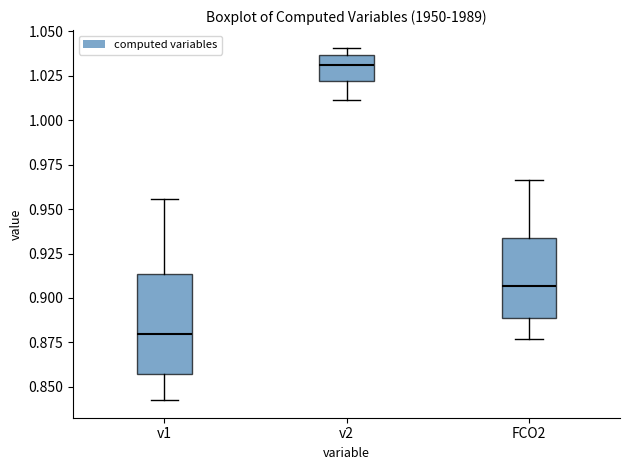

Reading left to right, read every box against the y-axis: the position of its median line, the range the box covers, and the ends of its whiskers. The values are not printed on the chart, so give them approximately, as read against the axis.

v1: median 0.880, box 0.855 to 0.915, whiskers 0.840 to 0.955
v2: median 1.030, box 1.020 to 1.035, whiskers 1.010 to 1.040
FCO2: median 0.905, box 0.890 to 0.935, whiskers 0.875 to 0.965